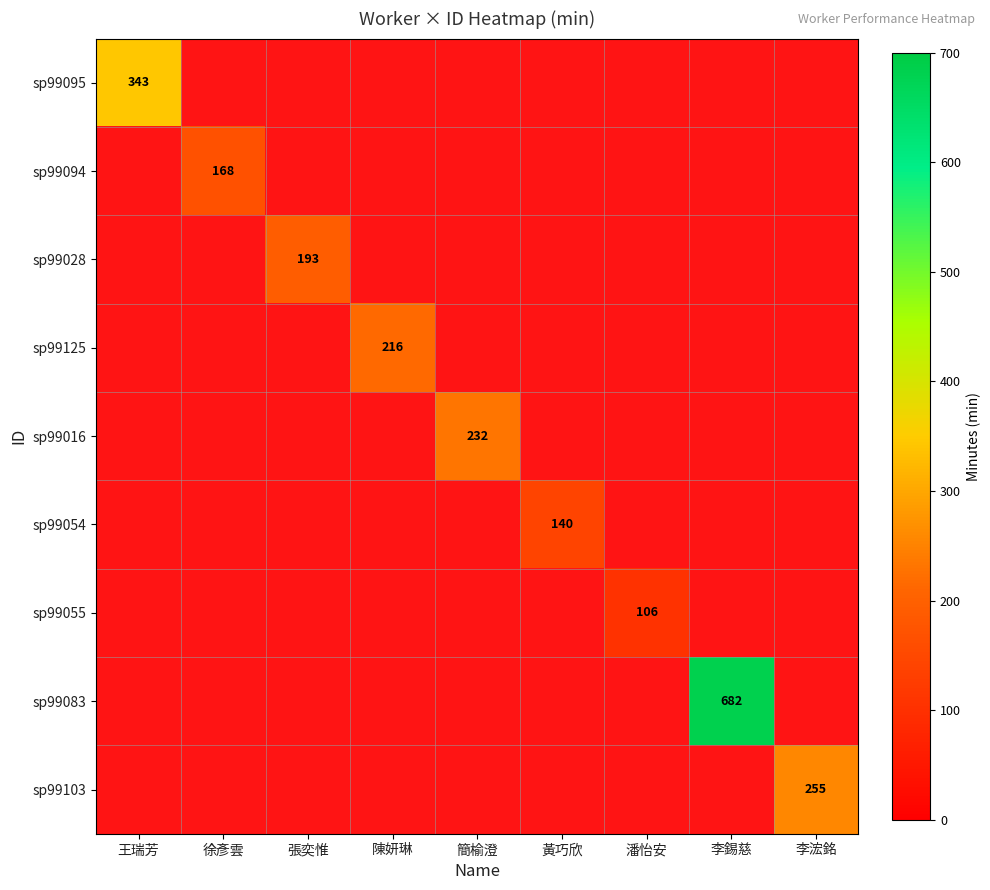

How many values in sp99054 are above zero?

1